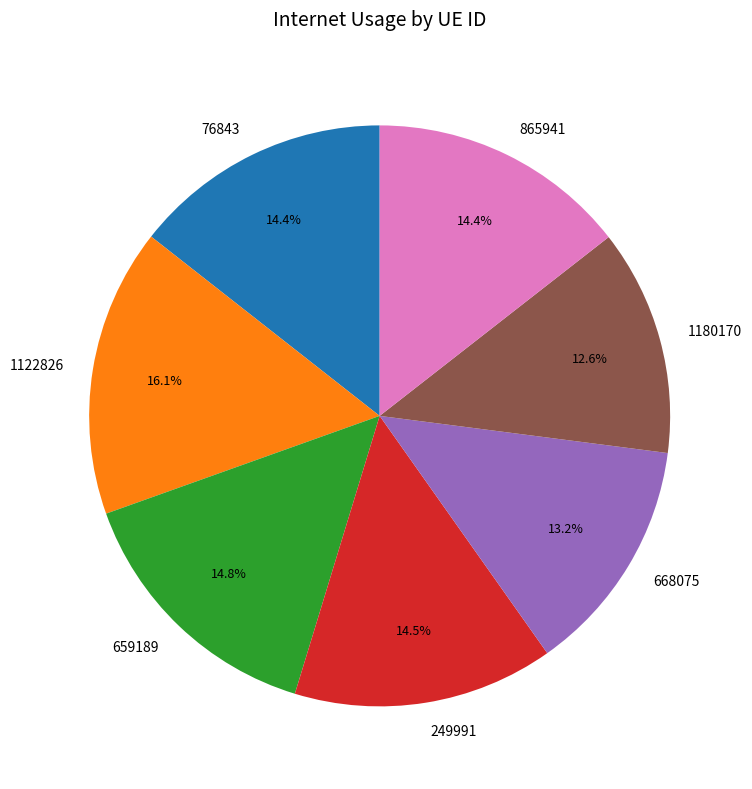

To the nearest percent, what portion does 659189 represent?

15%